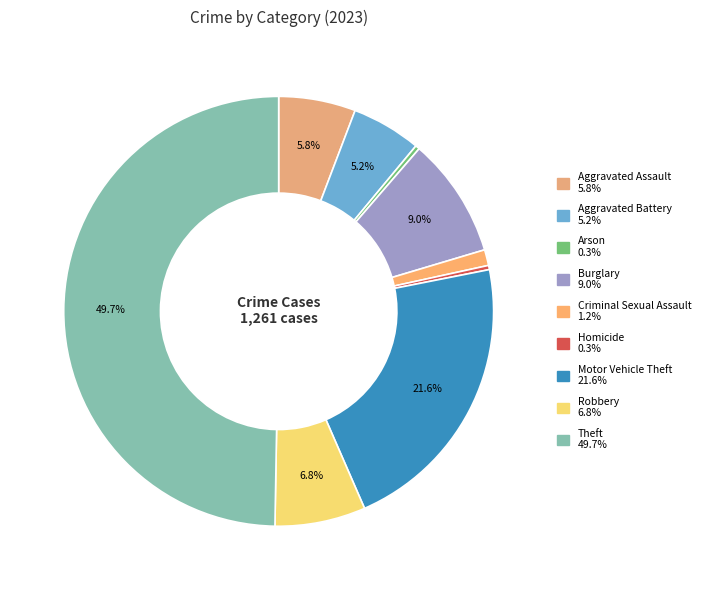

To the nearest percent, what is the combined percentage of Homicide and Criminal Sexual Assault?

2%